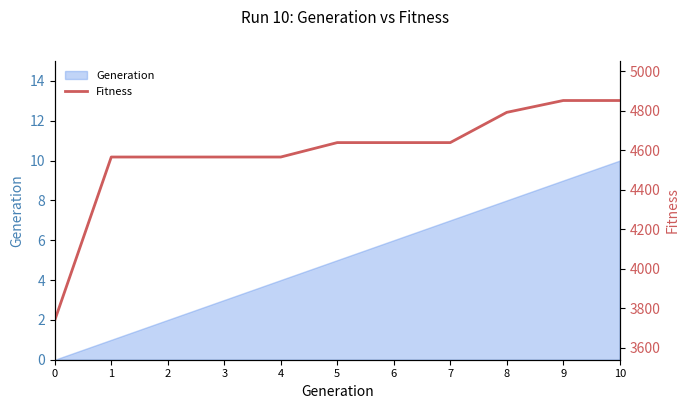

Reading right to left, extract all data points from this chart.

10=4852	9=4852	8=4792	7=4639	6=4639	5=4639	4=4566	3=4566	2=4566	1=4566	0=3740